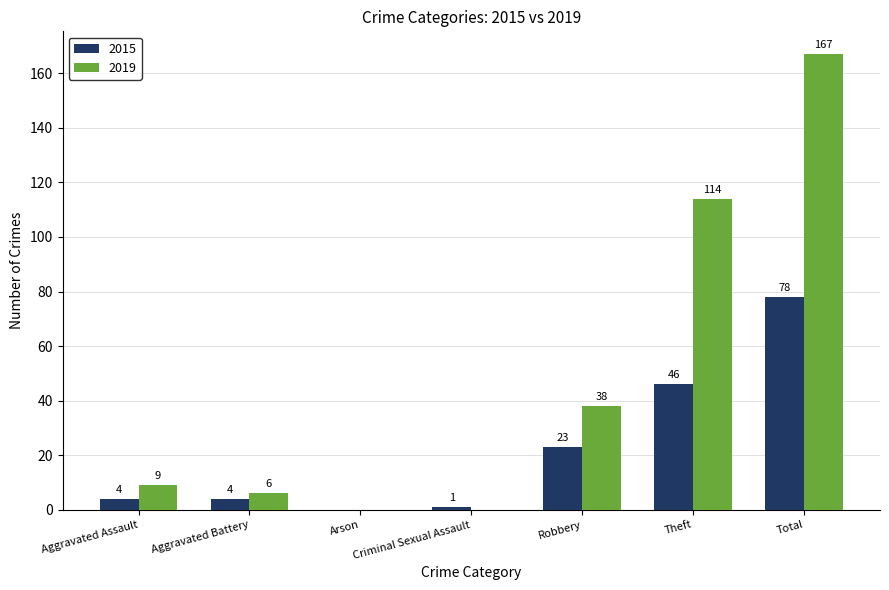

What is the greatest value displayed?

167